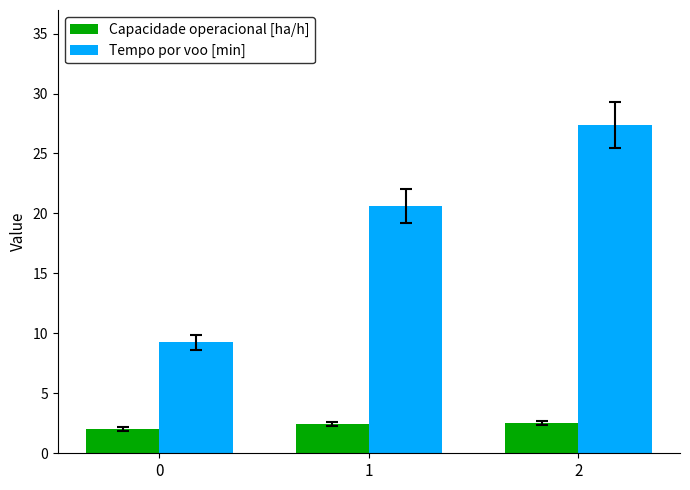

How many data points in Tempo por voo [min] are above 20?

2